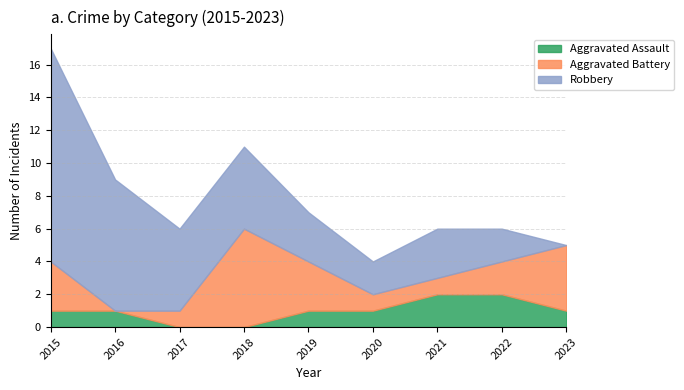

At which label does Aggravated Battery first exceed 2?

2015